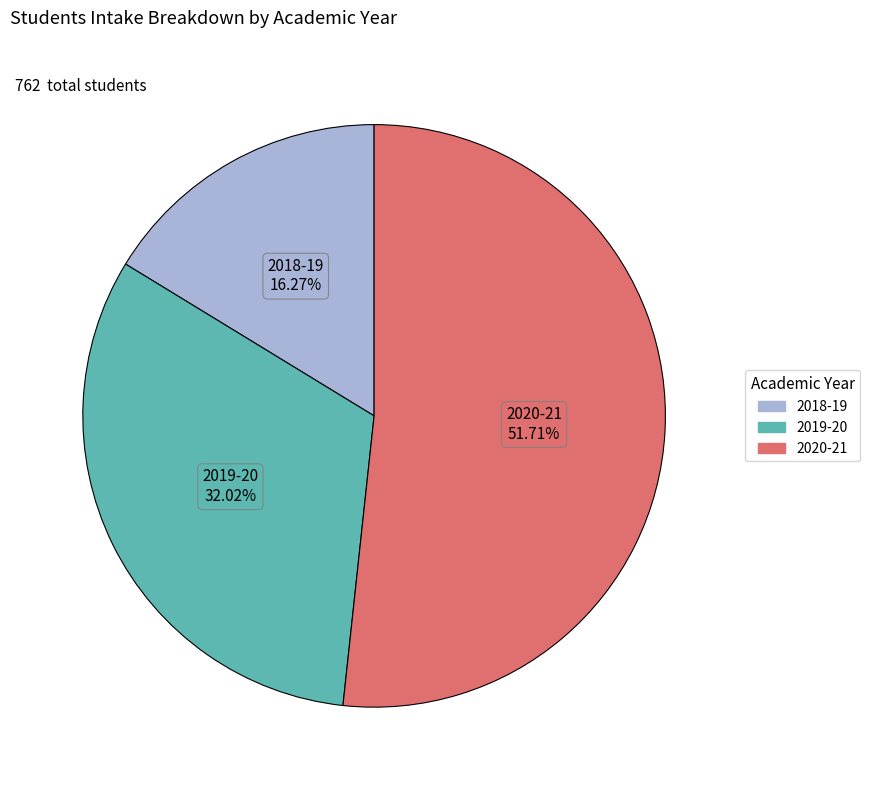

To the nearest percent, what is the combined percentage of 2019-20 and 2020-21?

84%